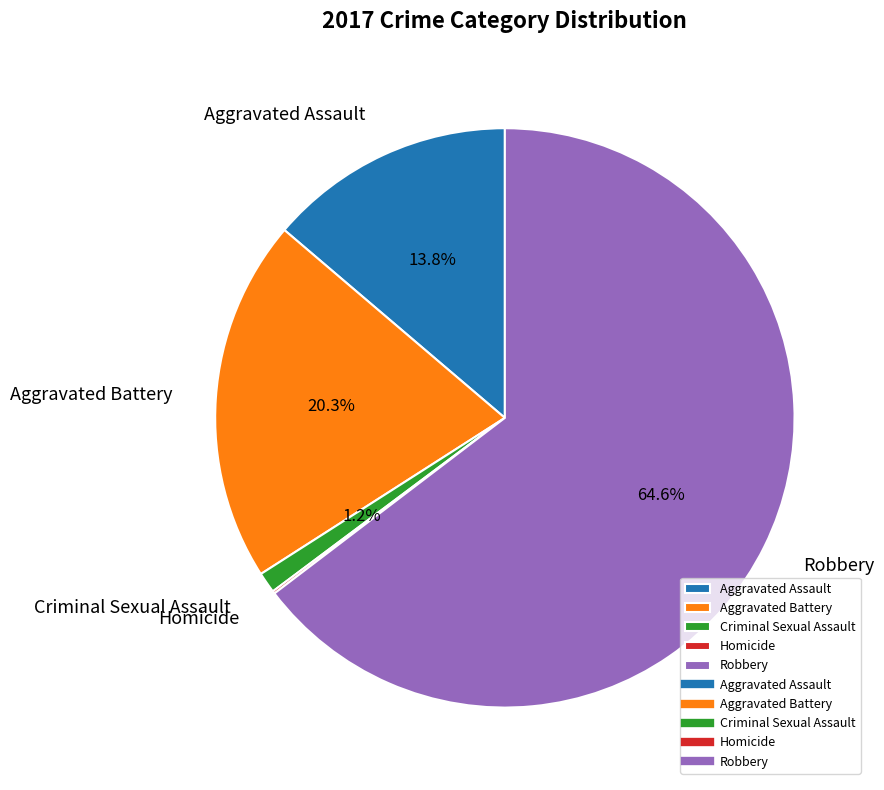

To the nearest percent, what is the average slice percentage?

20%